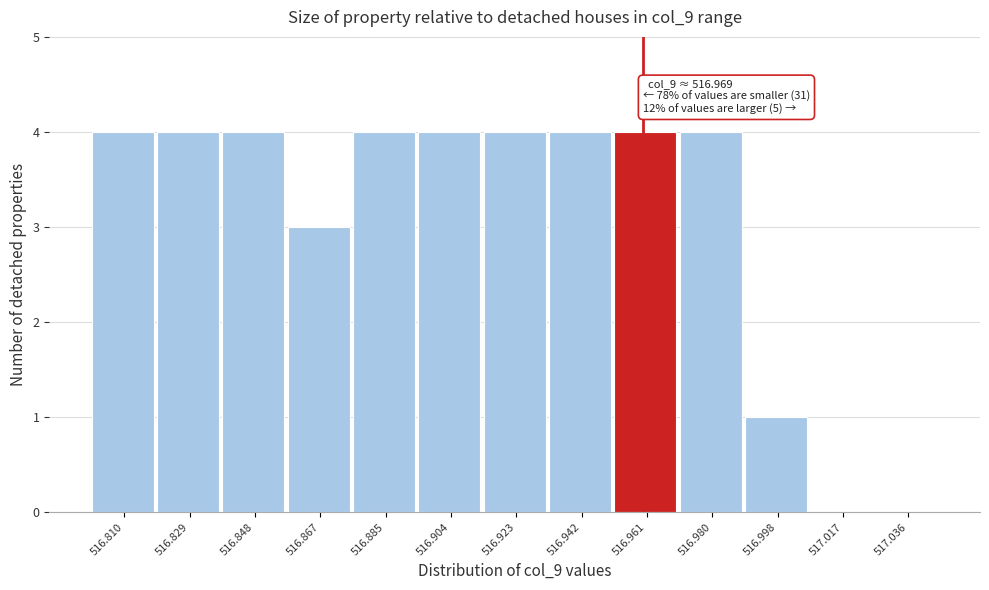

Reading right to left, what are all the values shown in this chart?

517.036=0	517.017=0	516.998=1	516.980=4	516.961=4	516.942=4	516.923=4	516.904=4	516.885=4	516.867=3	516.848=4	516.829=4	516.810=4